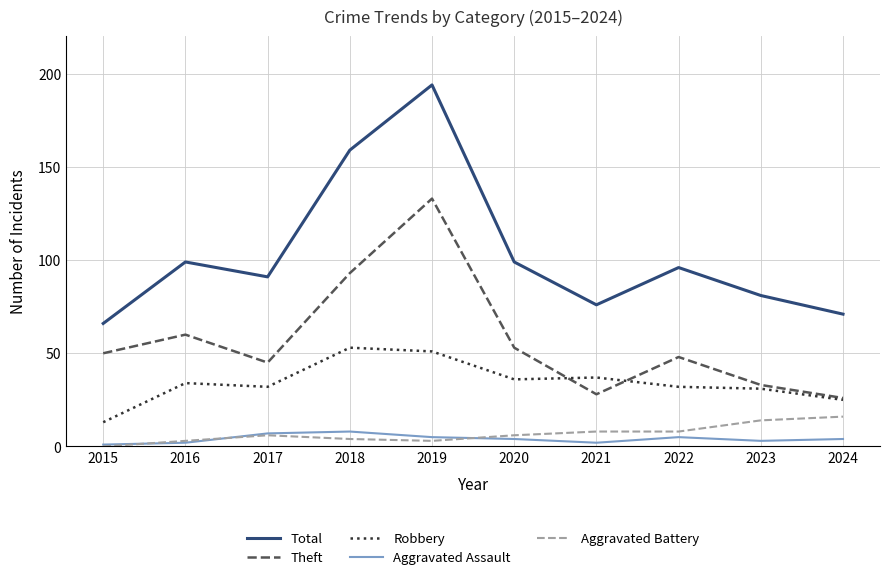

The Total series shows 27 at 2015. True or false?

False